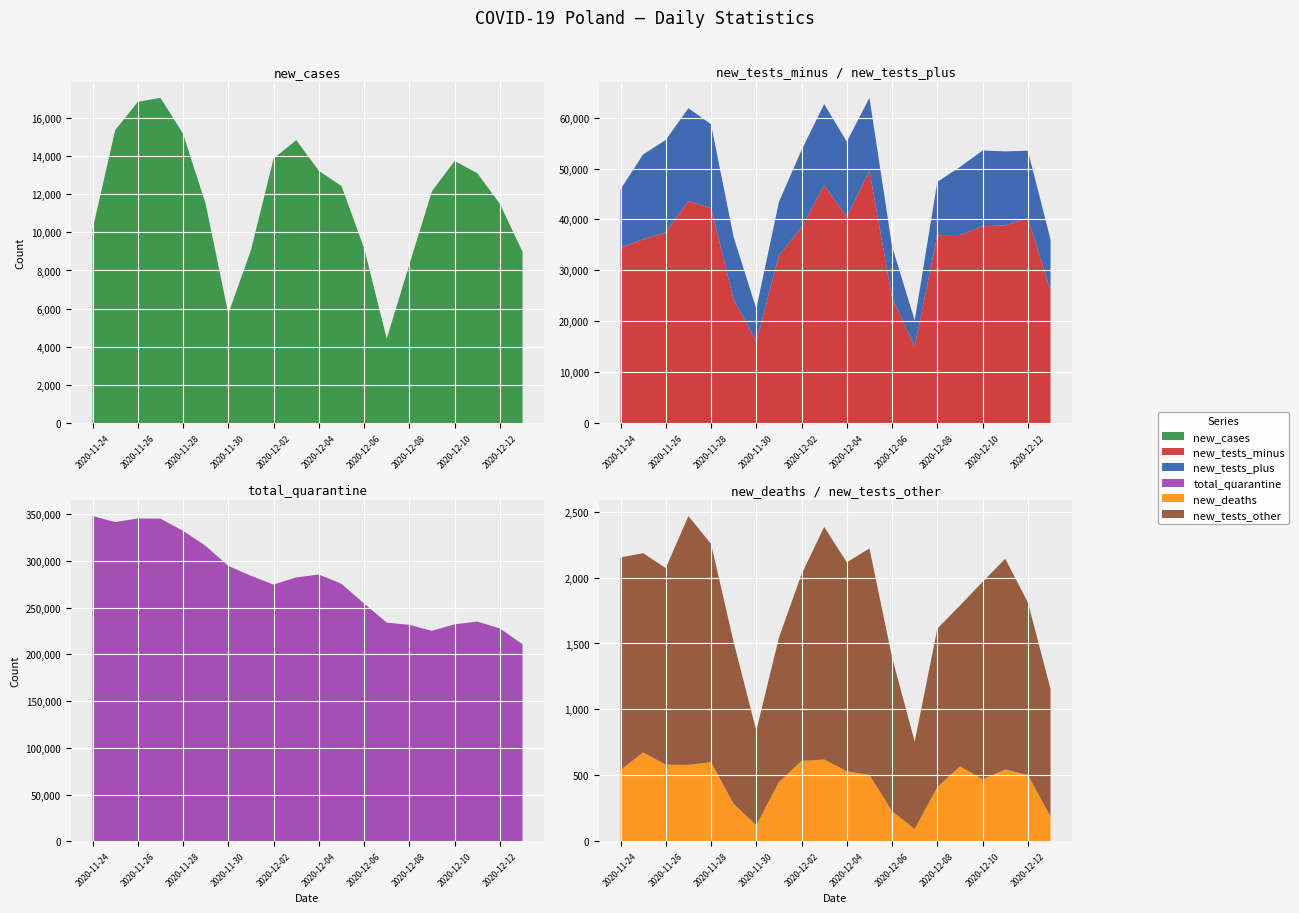

Reading left to right, extract all data points from this chart.

new_tests_minus: 2020-11-24=34425	2020-11-25=36105	2020-11-26=37467	2020-11-27=43628	2020-11-28=42242	2020-11-29=24238	2020-11-30=16016	2020-12-01=32918	2020-12-02=38468	2020-12-03=46709	2020-12-04=40530	2020-12-05=49585	2020-12-06=24633	2020-12-07=15058	2020-12-08=36901	2020-12-09=36964	2020-12-10=38673	2020-12-11=38840	2020-12-12=40286	2020-12-13=25981
new_tests_plus: 2020-11-24=11502	2020-11-25=16672	2020-11-26=18161	2020-11-27=18247	2020-11-28=16469	2020-11-29=12276	2020-11-30=6441	2020-12-01=10522	2020-12-02=15171	2020-12-03=15979	2020-12-04=14757	2020-12-05=14323	2020-12-06=10070	2020-12-07=5103	2020-12-08=10483	2020-12-09=13353	2020-12-10=14880	2020-12-11=14539	2020-12-12=13233	2020-12-13=10132
new_cases: 2020-11-24=10141	2020-11-25=15360	2020-11-26=16846	2020-11-27=17059	2020-11-28=15183	2020-11-29=11483	2020-11-30=5734	2020-12-01=9066	2020-12-02=13870	2020-12-03=14838	2020-12-04=13230	2020-12-05=12430	2020-12-06=9175	2020-12-07=4424	2020-12-08=8315	2020-12-09=12164	2020-12-10=13747	2020-12-11=13105	2020-12-12=11498	2020-12-13=8978
new_tests_other: 2020-11-24=1613	2020-11-25=1511	2020-11-26=1492	2020-11-27=1888	2020-11-28=1657	2020-11-29=1228	2020-11-30=717	2020-12-01=1095	2020-12-02=1417	2020-12-03=1764	2020-12-04=1585	2020-12-05=1719	2020-12-06=1166	2020-12-07=663	2020-12-08=1202	2020-12-09=1220	2020-12-10=1498	2020-12-11=1599	2020-12-12=1310	2020-12-13=968
new_deaths: 2020-11-24=540	2020-11-25=674	2020-11-26=580	2020-11-27=579	2020-11-28=599	2020-11-29=283	2020-11-30=121	2020-12-01=449	2020-12-02=609	2020-12-03=620	2020-12-04=531	2020-12-05=502	2020-12-06=228	2020-12-07=92	2020-12-08=411	2020-12-09=568	2020-12-10=470	2020-12-11=544	2020-12-12=502	2020-12-13=188
total_quarantine: 2020-11-24=348135	2020-11-25=341659	2020-11-26=345501	2020-11-27=345333	2020-11-28=332314	2020-11-29=316146	2020-11-30=294775	2020-12-01=284156	2020-12-02=274769	2020-12-03=282408	2020-12-04=285534	2020-12-05=275582	2020-12-06=254509	2020-12-07=234065	2020-12-08=231665	2020-12-09=225269	2020-12-10=232242	2020-12-11=235155	2020-12-12=227813	2020-12-13=210836